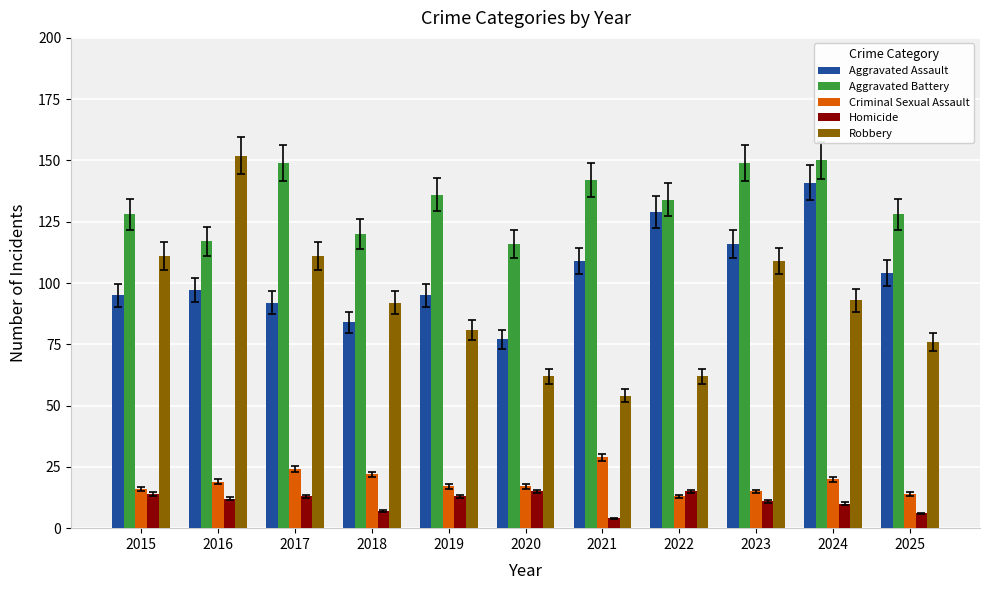

The Homicide series shows 6 at 2025. True or false?

True